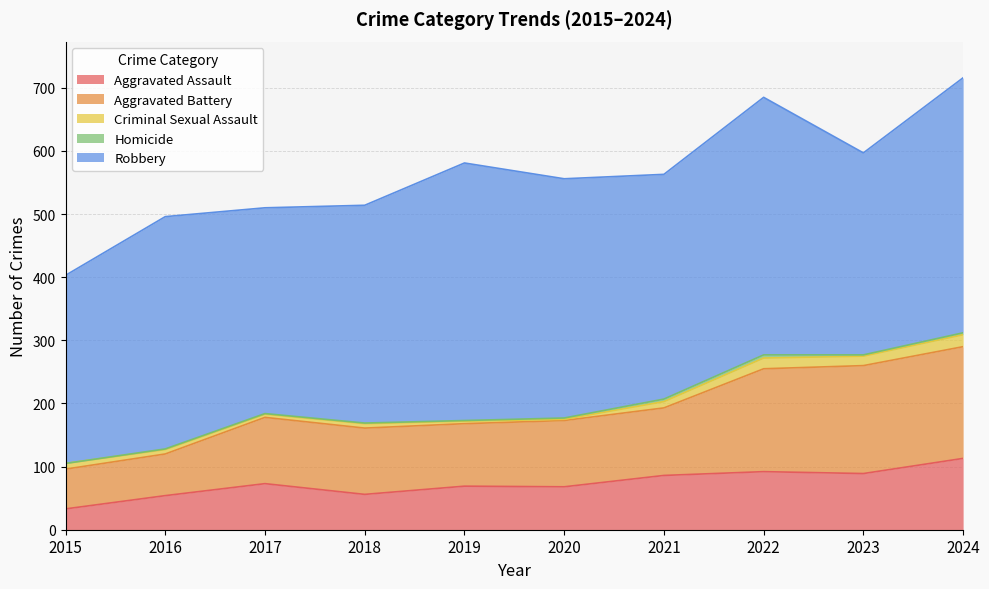

What is the average value of the Aggravated Battery series?

116